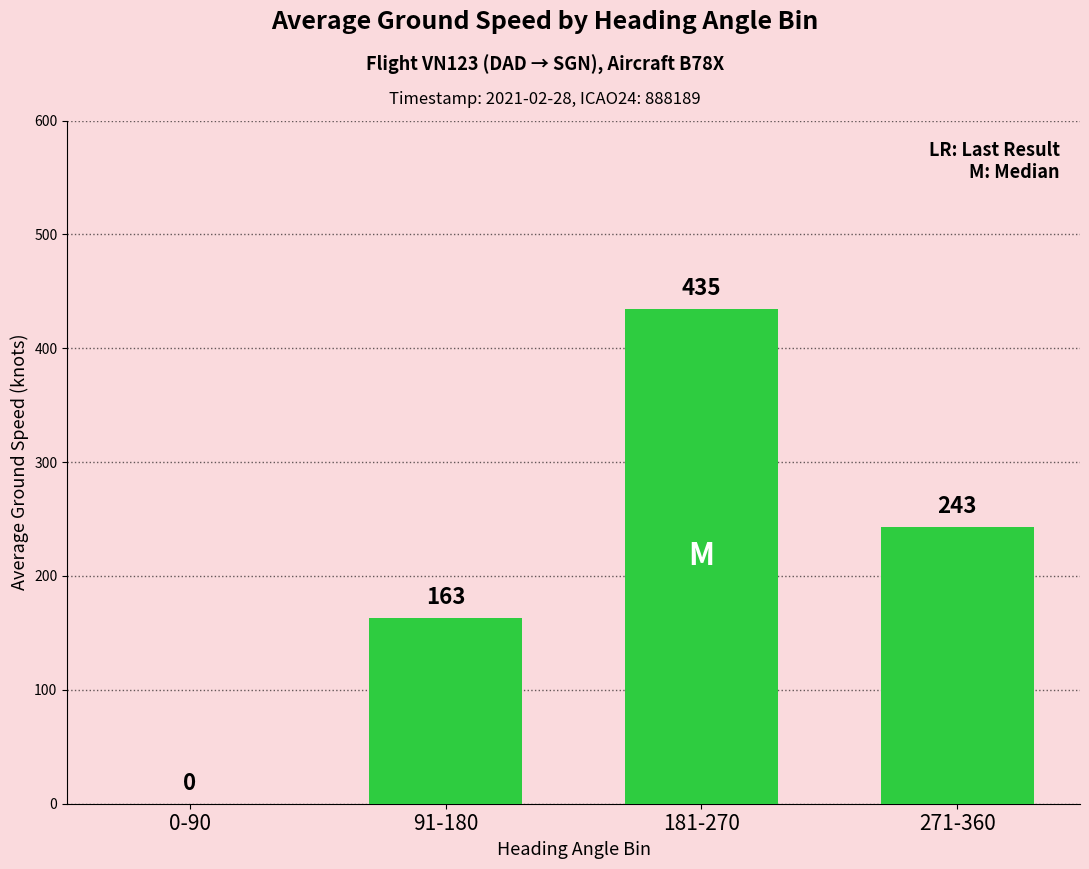

At which label does the data first exceed 242?

181-270